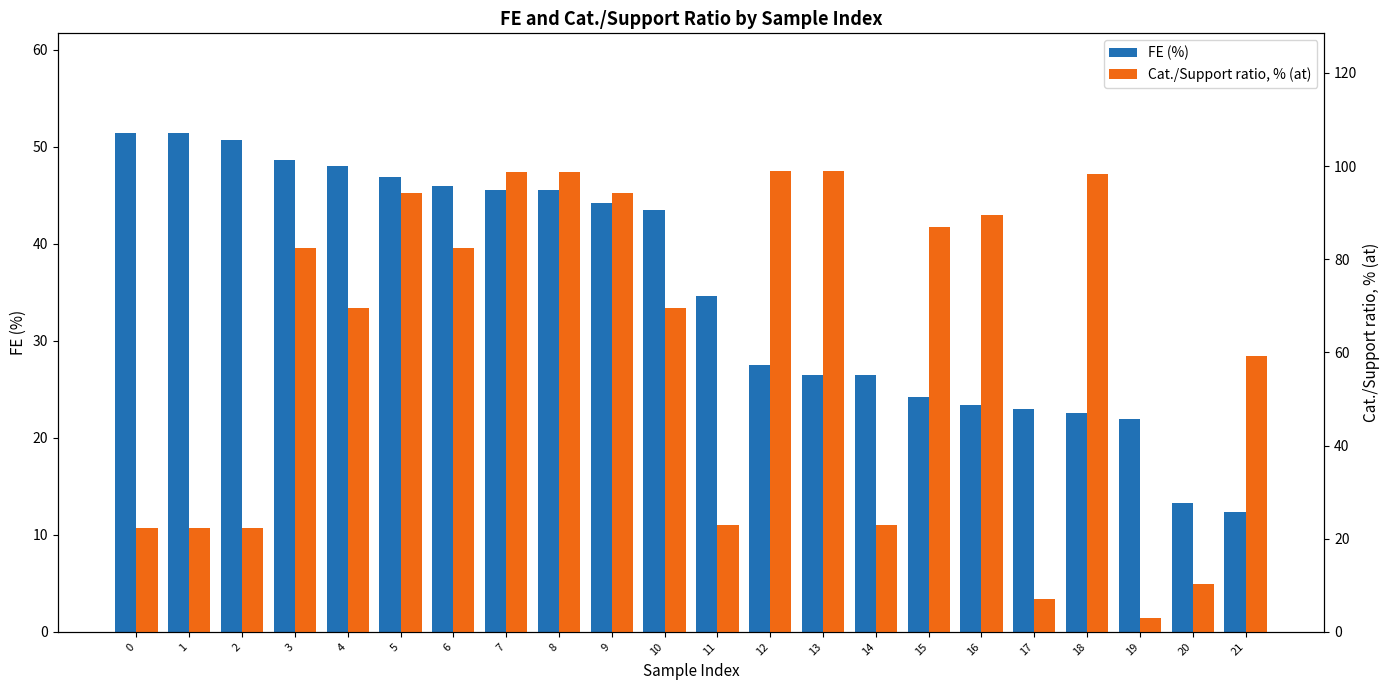

Which series has the largest range (max minus min)?

Cat./Support ratio, % (at)